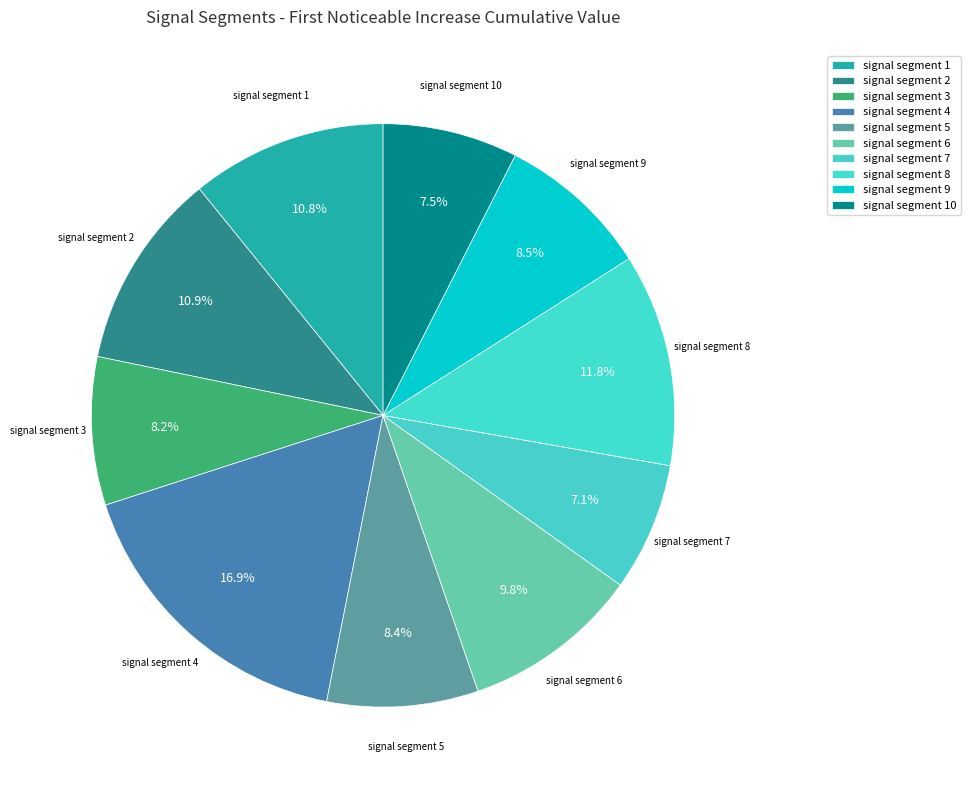

Count the number of slices in the pie.

10